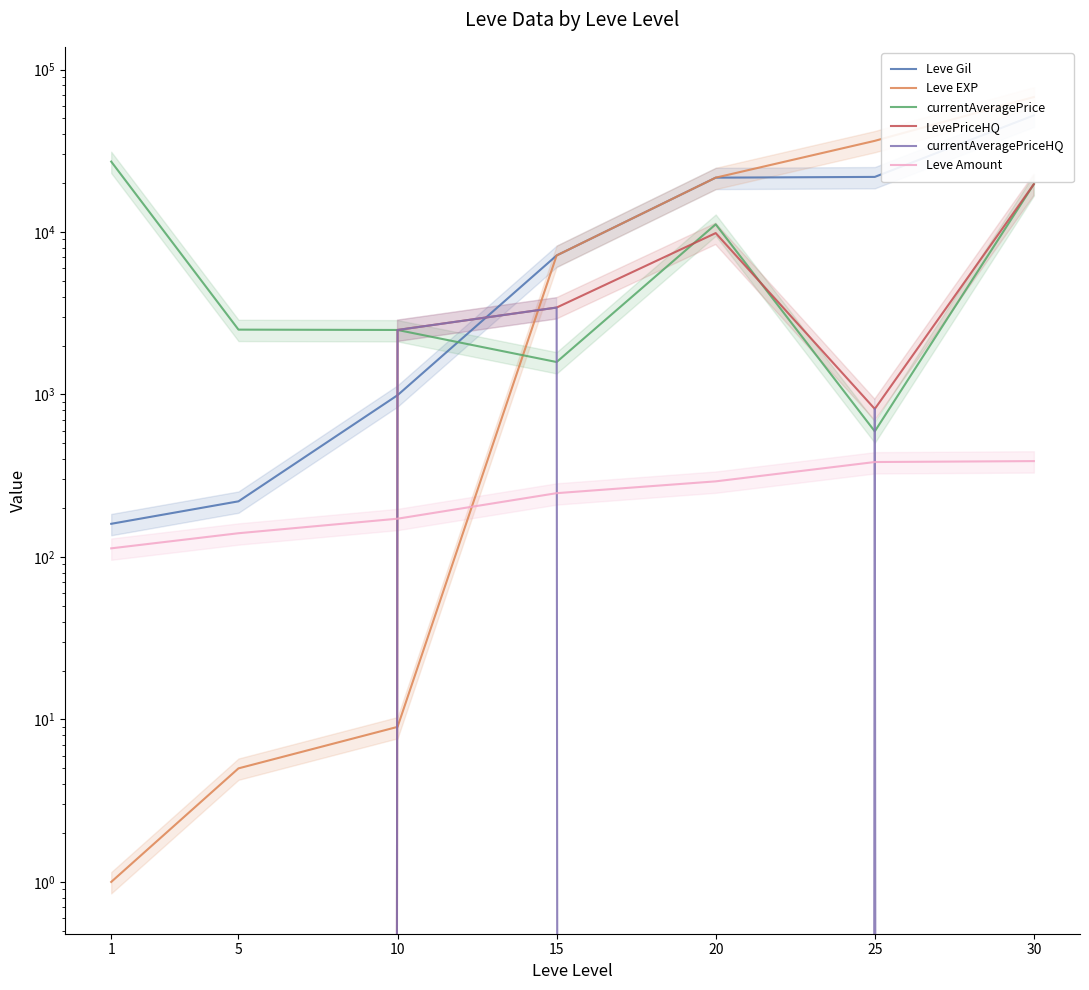

Does the chart have visible grid lines?

No